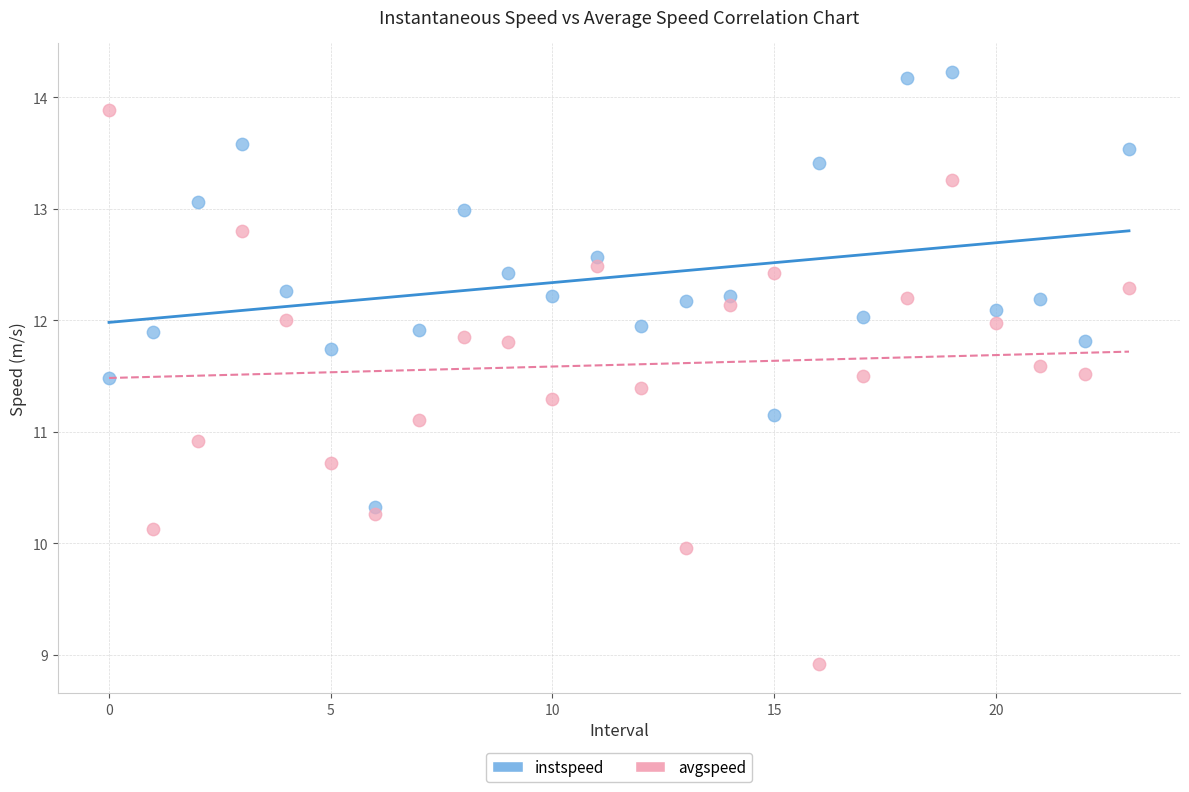

Across all data points, what is the range of Y values (max minus min)?

5.3